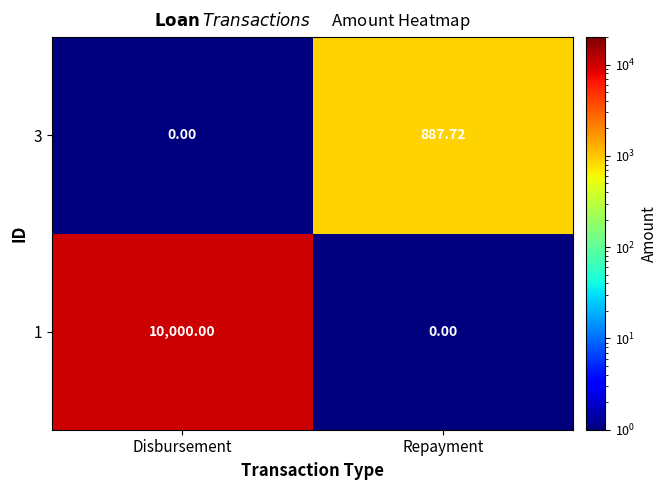

At which category is the sum across all series the highest?

Disbursement